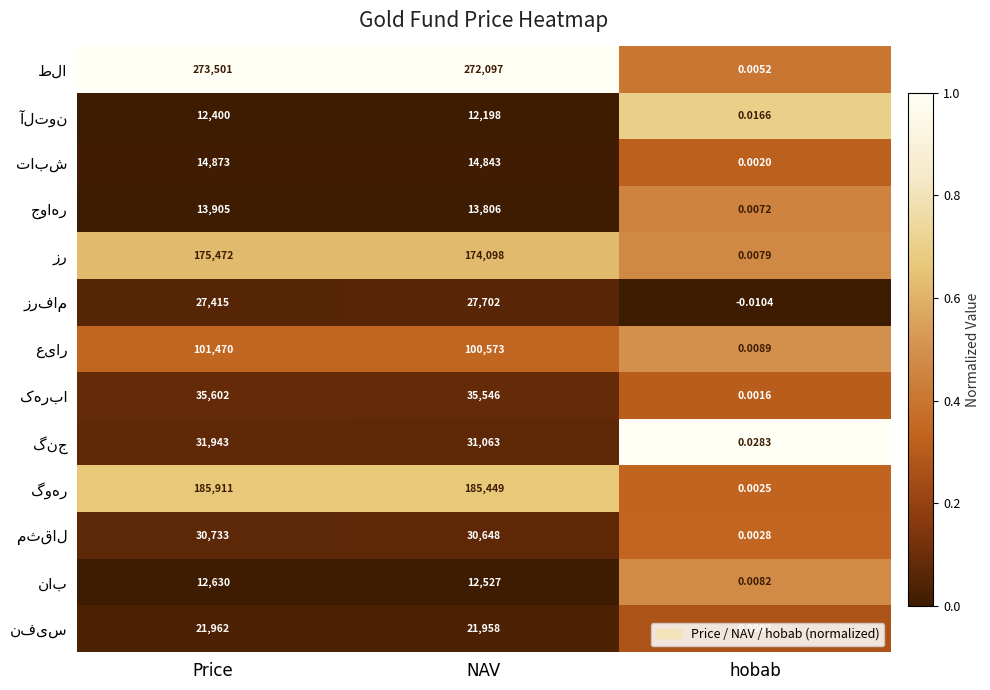

Which label corresponds to the smallest value in the chart?

hobab